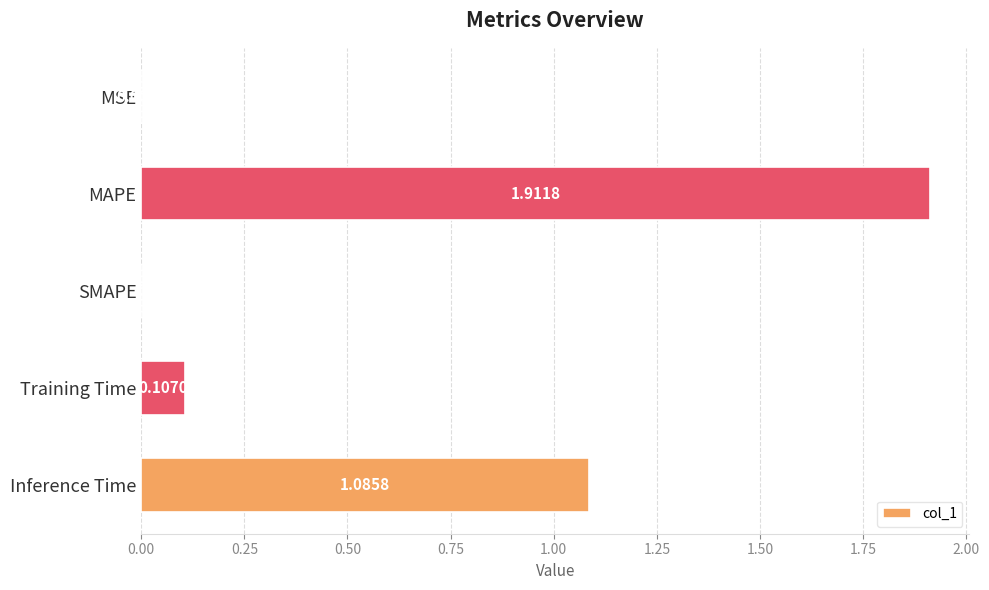

What is the sum of all values?

3.1